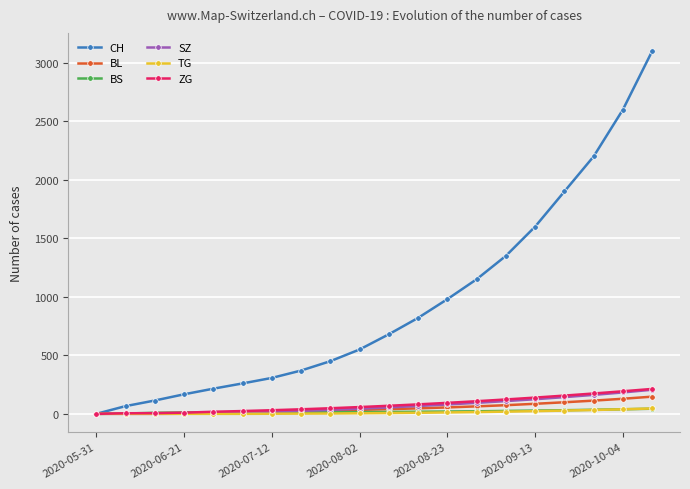

What is the value of the BS point at the 6th from the left?

12